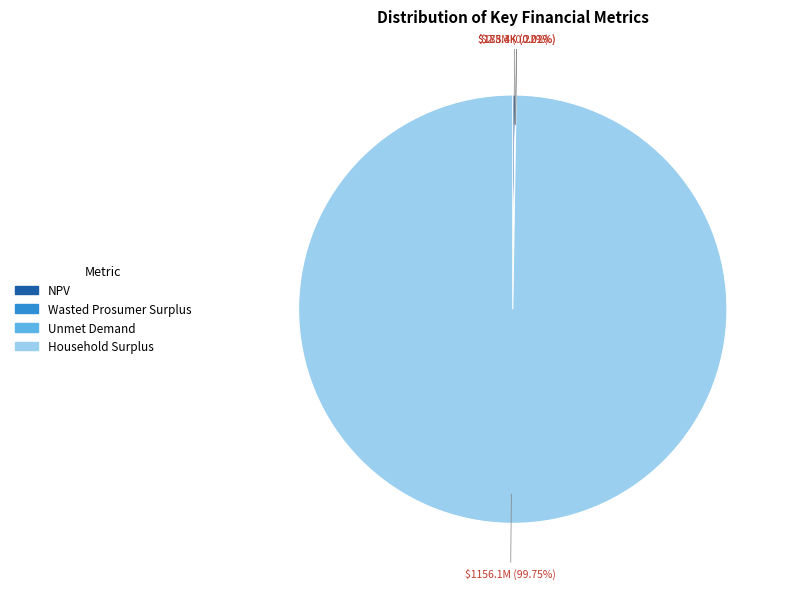

True or false: Household Surplus accounts for 100% of the total.

True